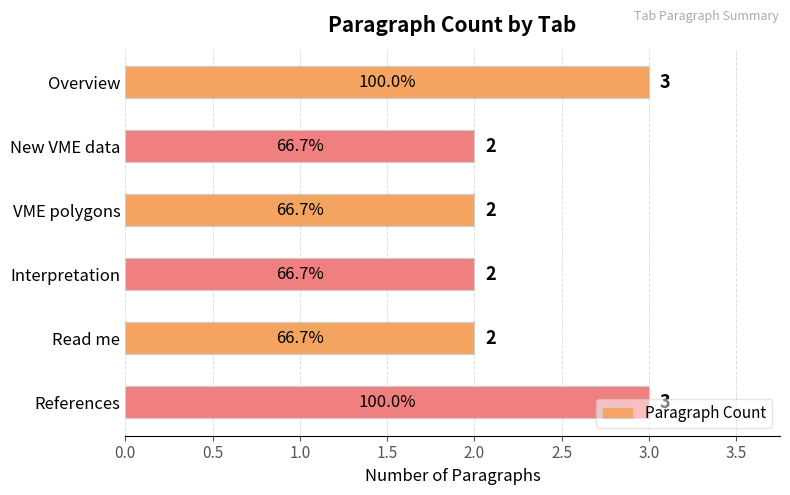

Is it true that the value at Overview is 5?

False